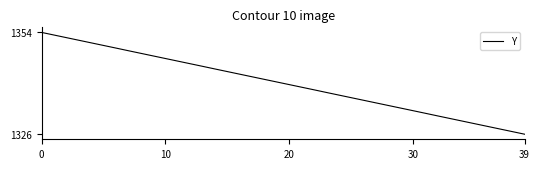

What is the sum of all values?

53622.4